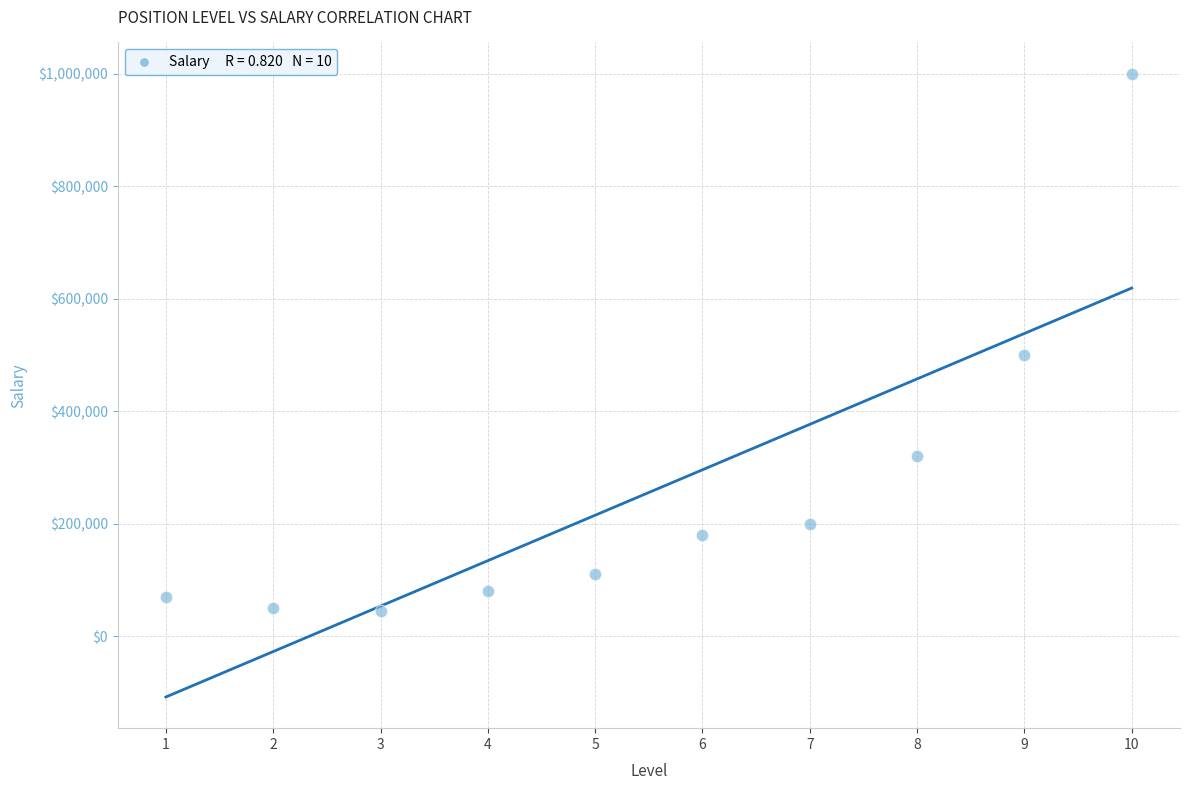

What is the range of X values (max minus min)?

9